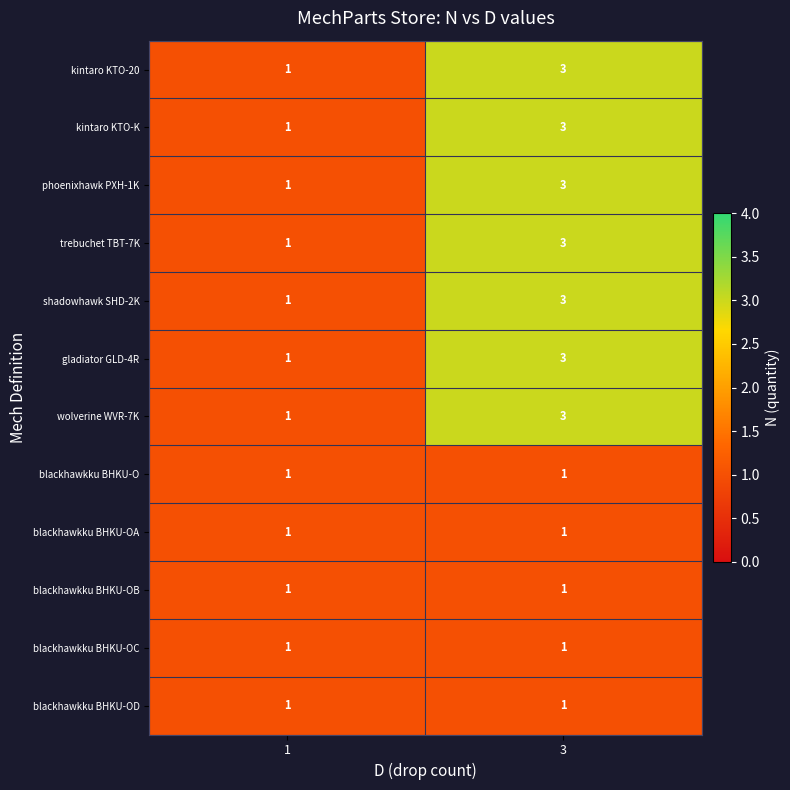

What is the spread (max minus min) of values at 3?

2